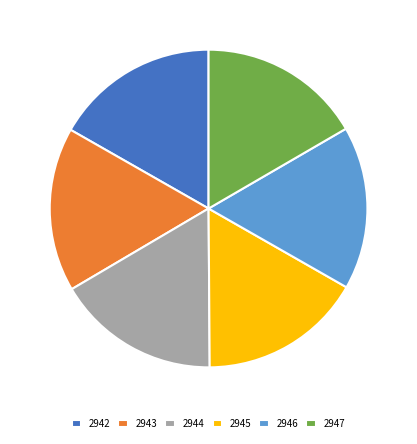

Is there any slice that represents more than half of the pie?

No